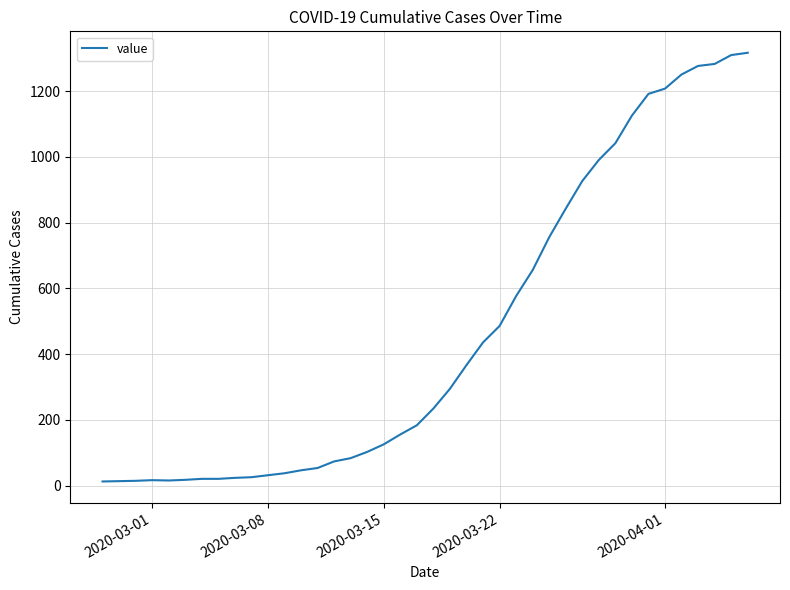

How many distinct data groups are displayed?

1